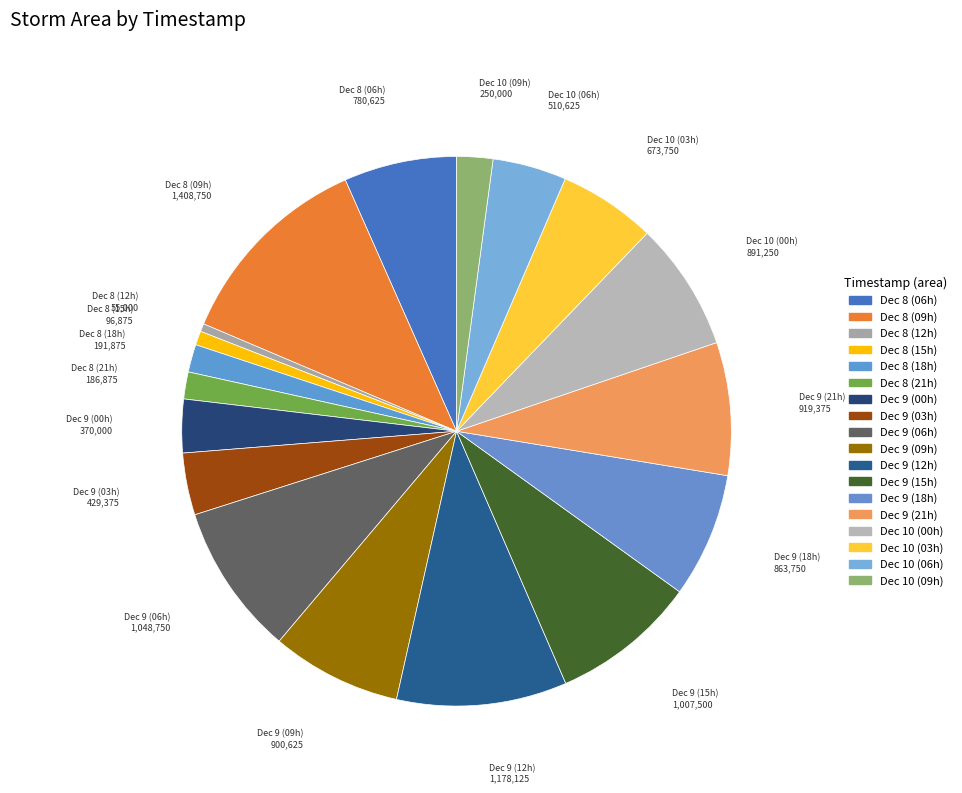

How many segments does this pie chart have?

18